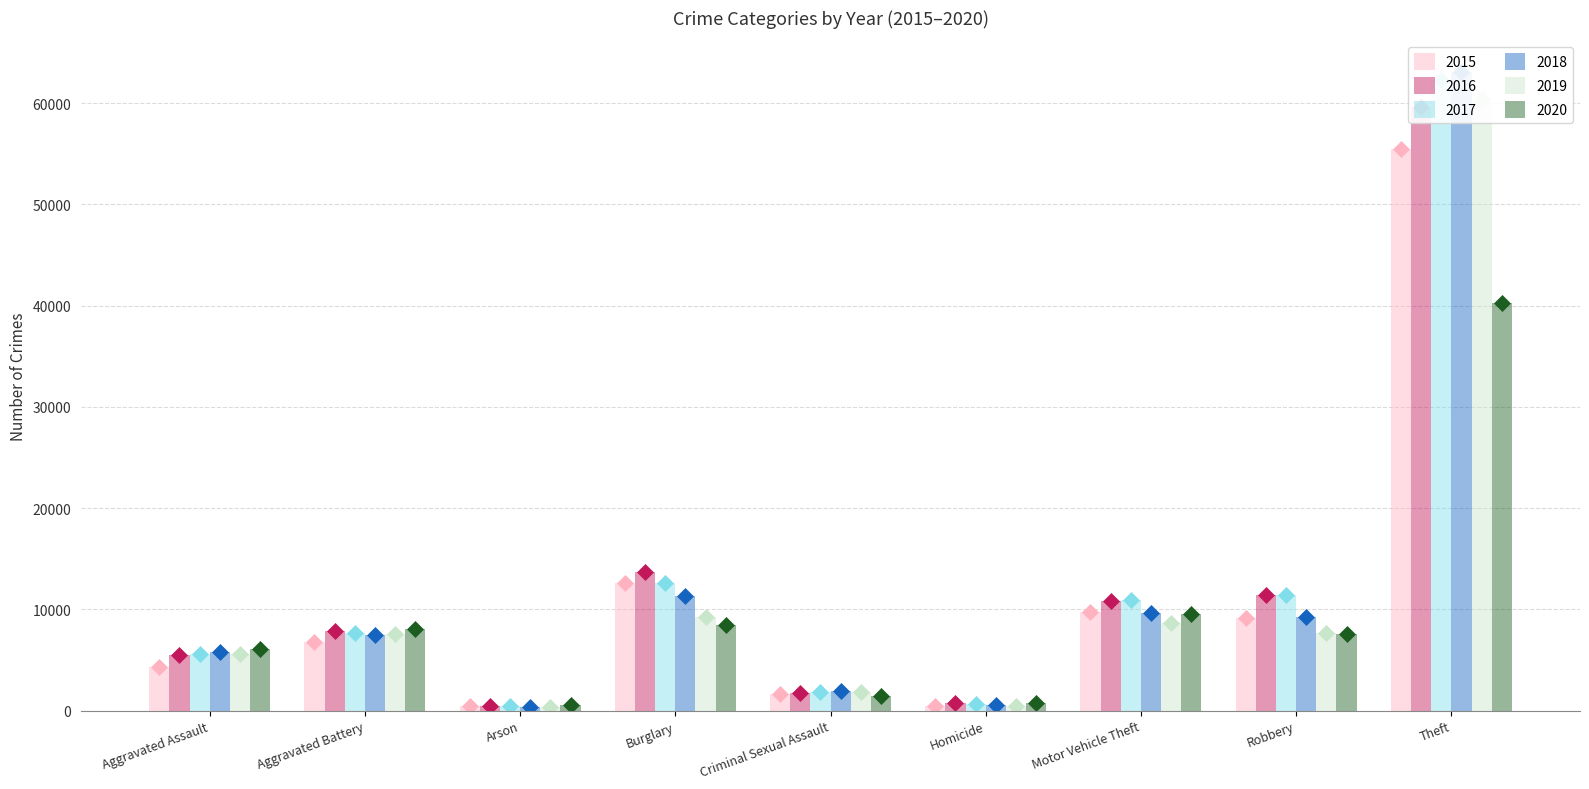

How many bars are there in each group?

6